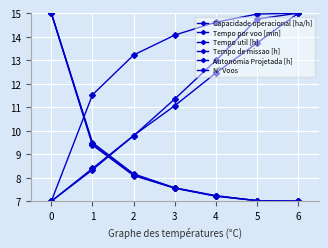

Reading right to left, what are all the values shown in this chart?

Capacidade operacional [ha/h]: 6=15.0	5=15.0	4=14.6	3=14.1	2=13.2	1=11.5	0=7.0
Tempo por voo [min]: 6=15.0	5=14.7	4=13.0	3=11.4	2=9.8	1=8.3	0=7.0
Tempo util [h]: 6=7.0	5=7.0	4=7.2	3=7.6	2=8.1	1=9.4	0=15.0
Tempo de missao [h]: 6=7.0	5=7.0	4=7.2	3=7.6	2=8.1	1=9.4	0=15.0
Autonomia Projetada [h]: 6=15.0	5=13.7	4=12.5	3=11.1	2=9.8	1=8.4	0=7.0
N° Voos: 6=7.0	5=7.0	4=7.2	3=7.6	2=8.2	1=9.5	0=15.0